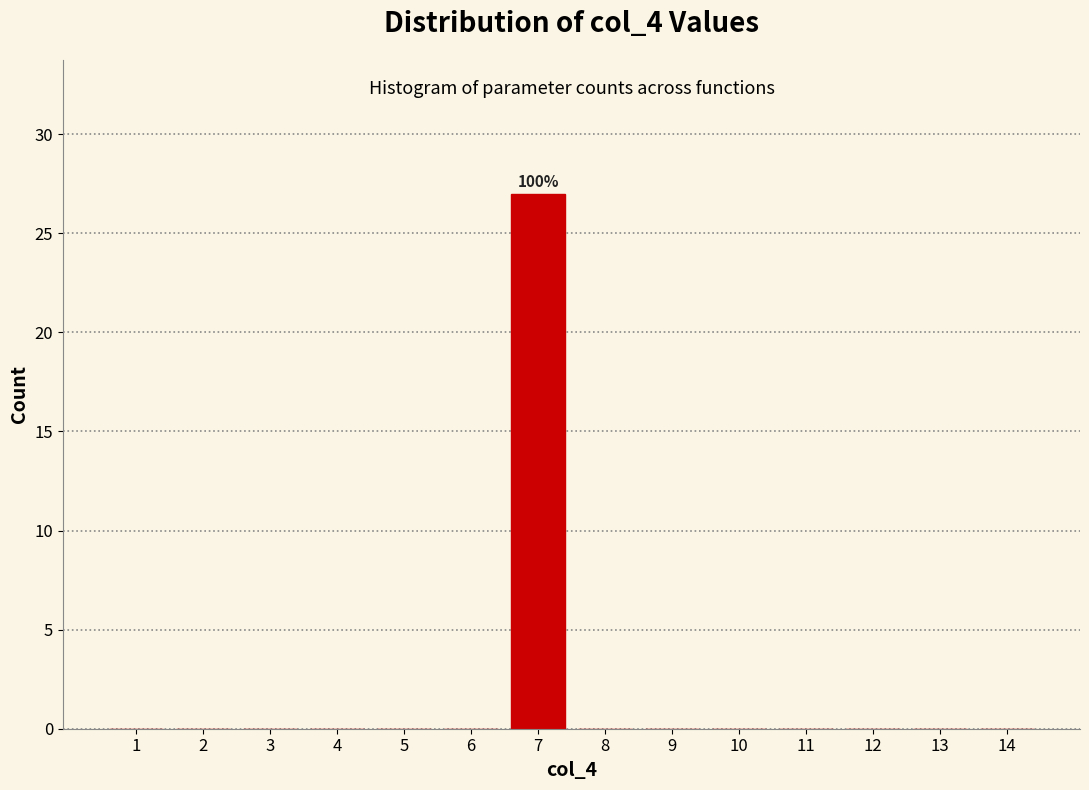

Reading left to right, what are all the values shown in this chart?

1=0	2=0	3=0	4=0	5=0	6=0	7=27	8=0	9=0	10=0	11=0	12=0	13=0	14=0